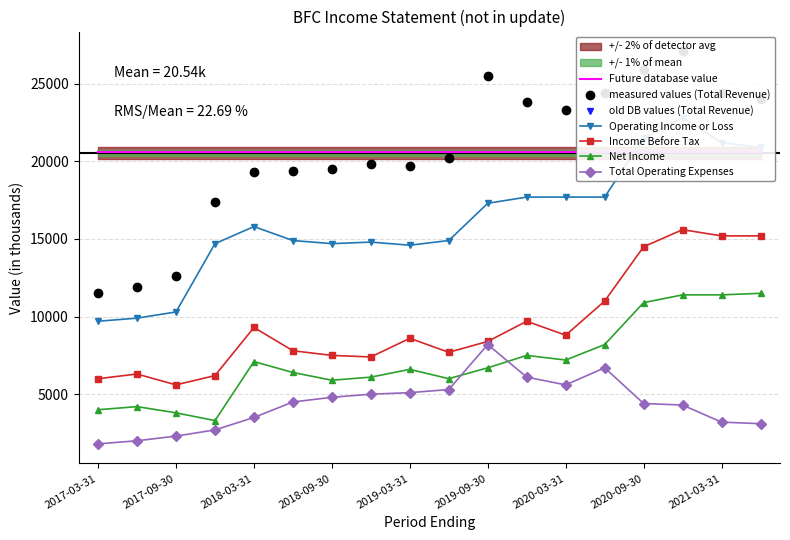

What is the value of the Operating Income or Loss point at the 2nd from the left?

9900